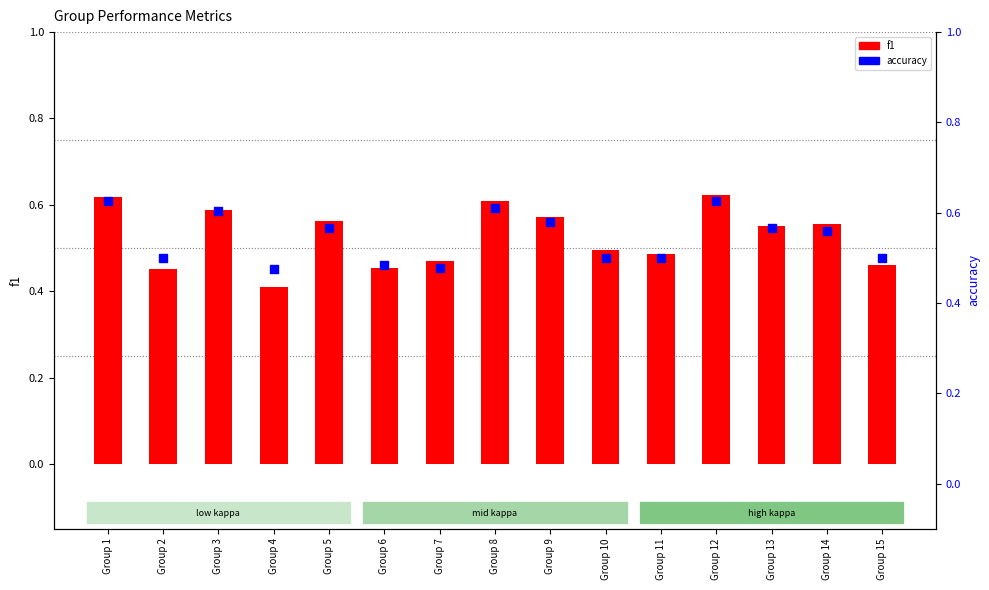

Is the value of f1 at Group 5 greater than the value of accuracy at Group 13?

No